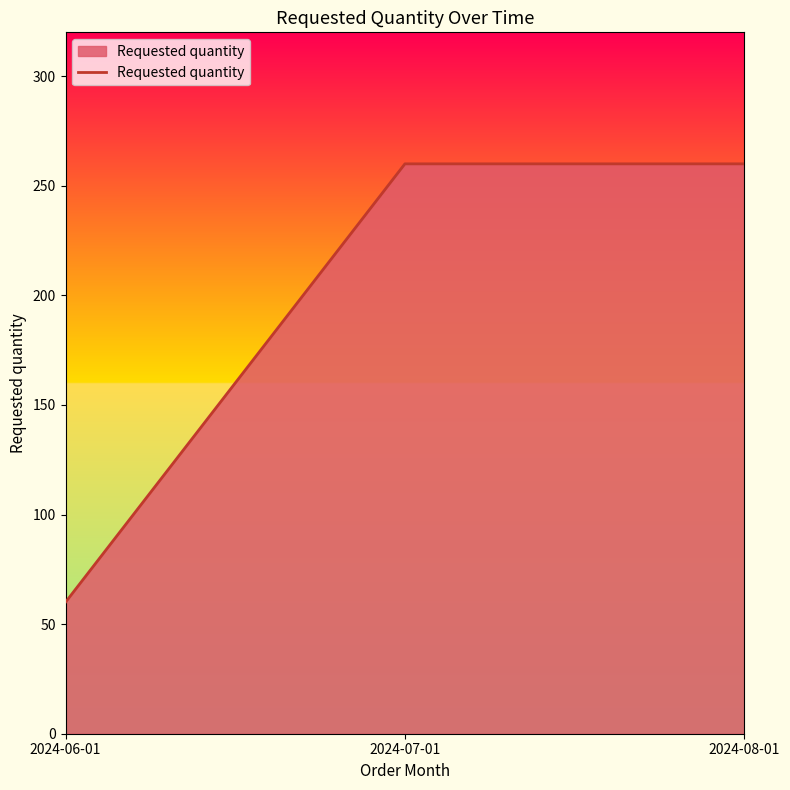

How many lines are shown in the chart?

1